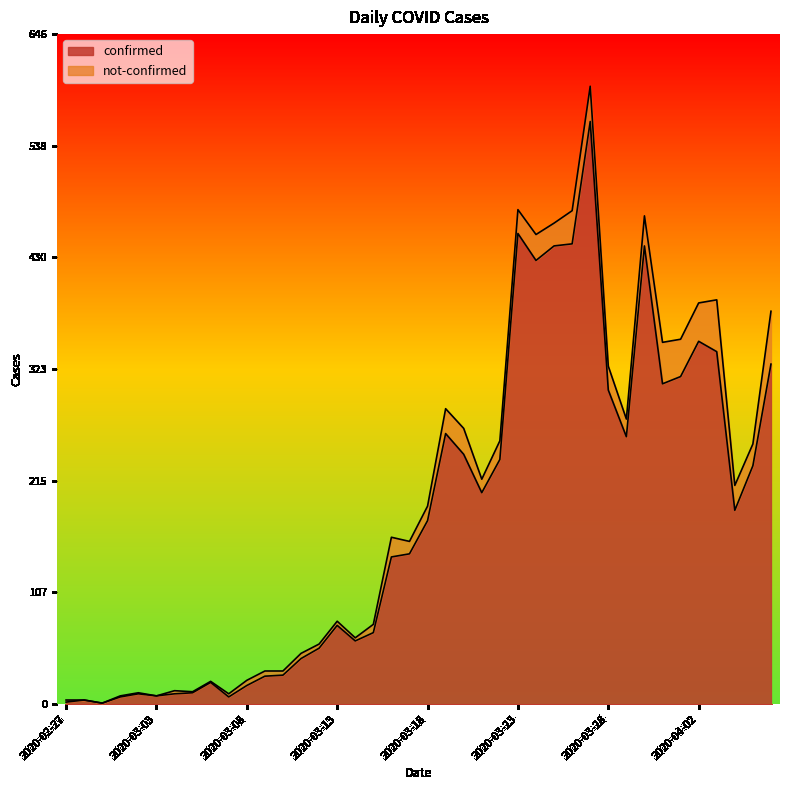

What position from the right is 2020-03-26?

12